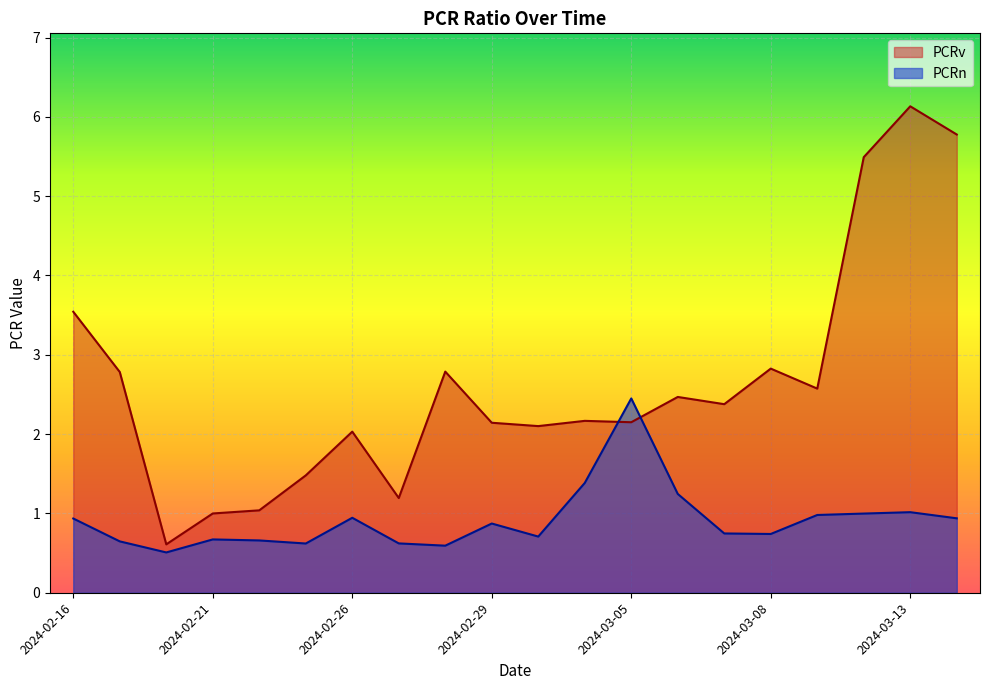

What position from the left is 2024-02-16?

1